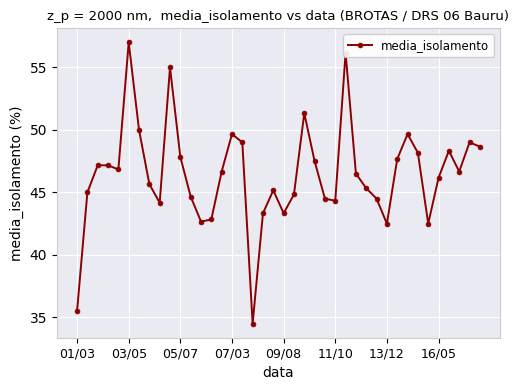

How many lines are shown in the chart?

1